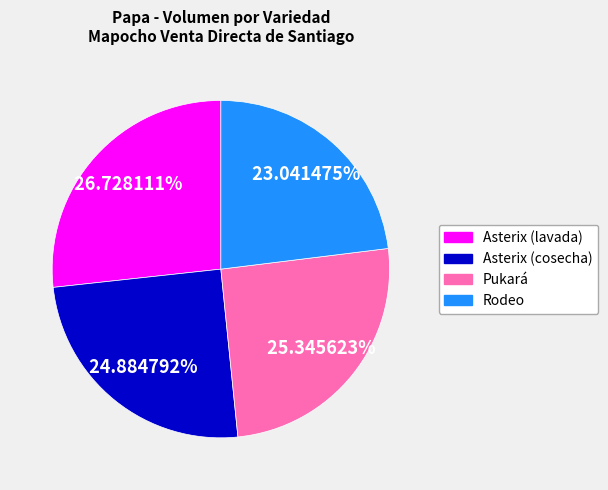

Which slice is the smallest?

Rodeo